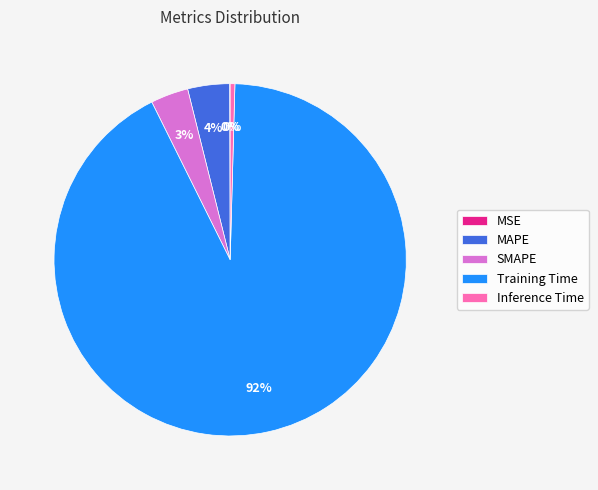

Between MAPE and Inference Time, which is larger?

MAPE